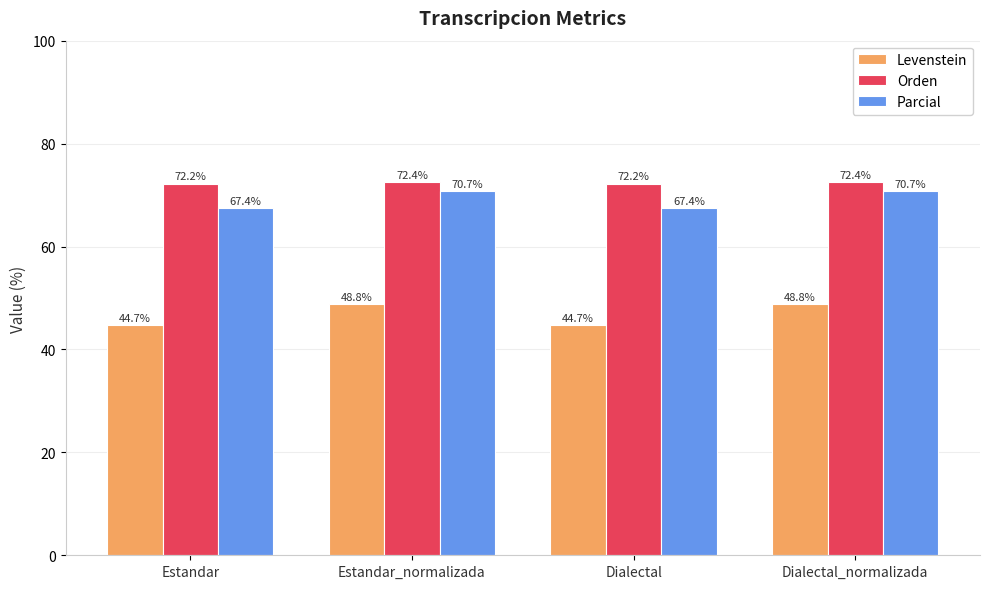

Are the bars horizontal?

No